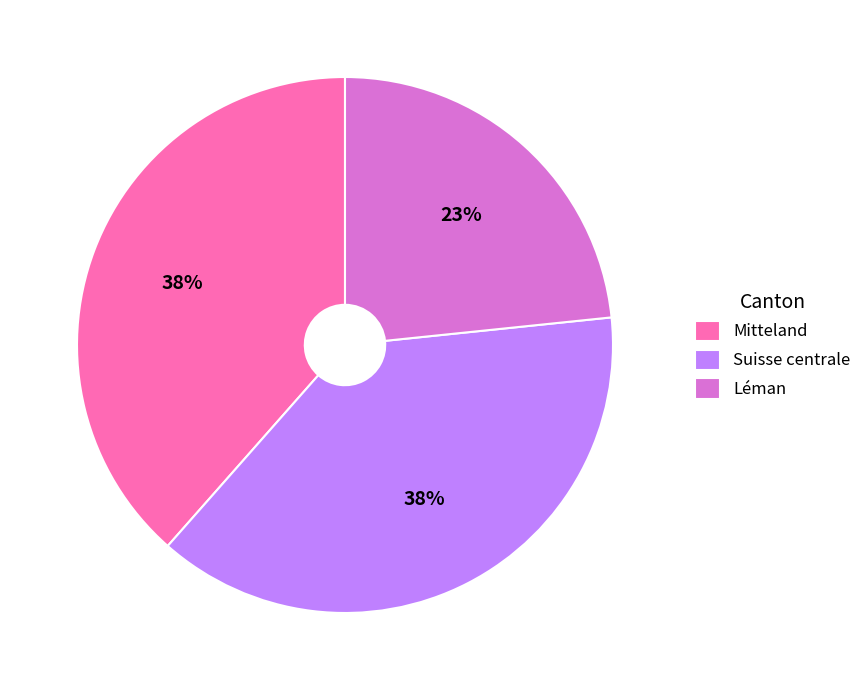

True or false: Mitteland accounts for 33% of the total.

False